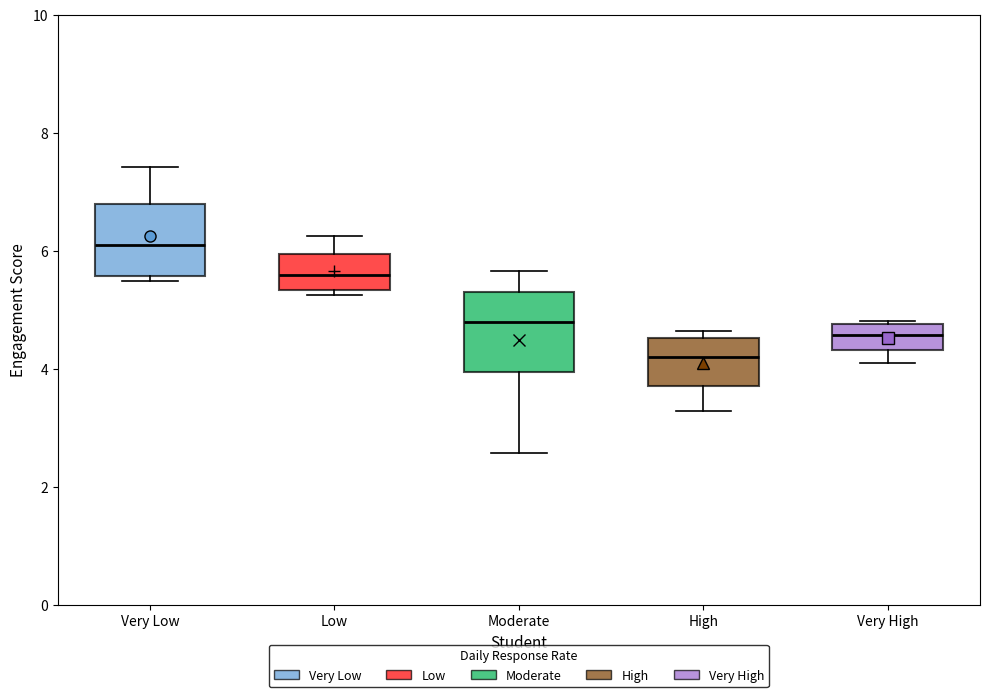

Reading left to right, read every box against the y-axis: the position of its median line, the range the box covers, and the ends of its whiskers. The values are not printed on the chart, so give them approximately, as read against the axis.

Very Low: median 6.0, box 5.6 to 6.8, whiskers 5.4 to 7.4
Low: median 5.6, box 5.4 to 6.0, whiskers 5.2 to 6.2
Moderate: median 4.8, box 4.0 to 5.4, whiskers 2.6 to 5.6
High: median 4.2, box 3.8 to 4.6, whiskers 3.2 to 4.6 (just above the box's upper edge)
Very High: median 4.6, box 4.4 to 4.8, whiskers 4.0 to 4.8 (just above the box's upper edge)